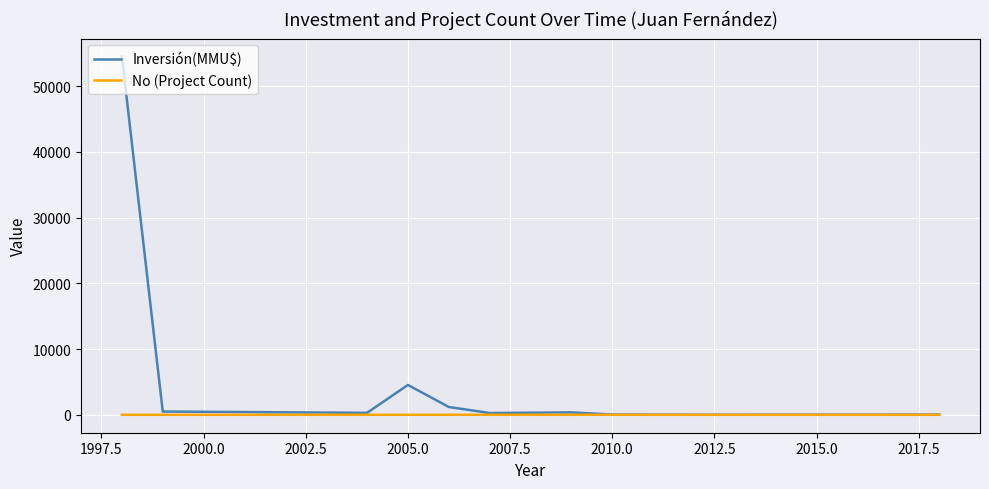

Which series has the widest spread of values?

Inversión(MMU$)